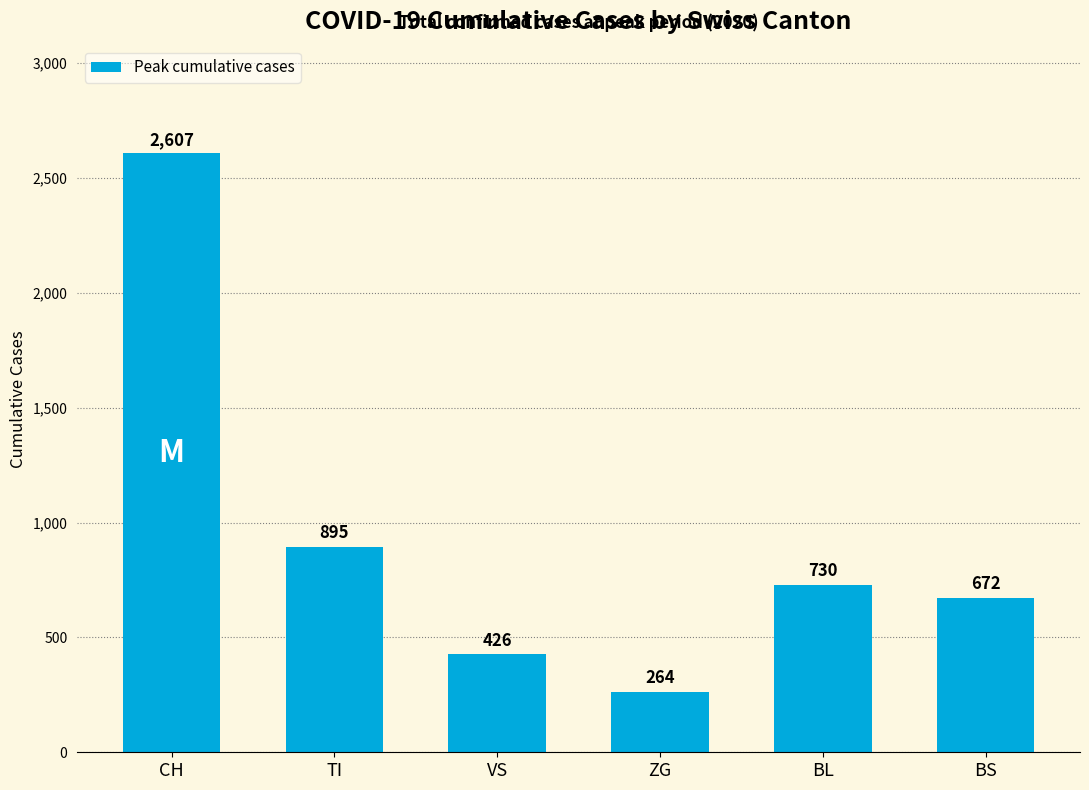

What value does the data have at ZG?

264